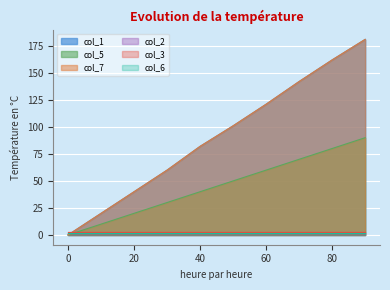

What is the average value of the col_1 series?

91